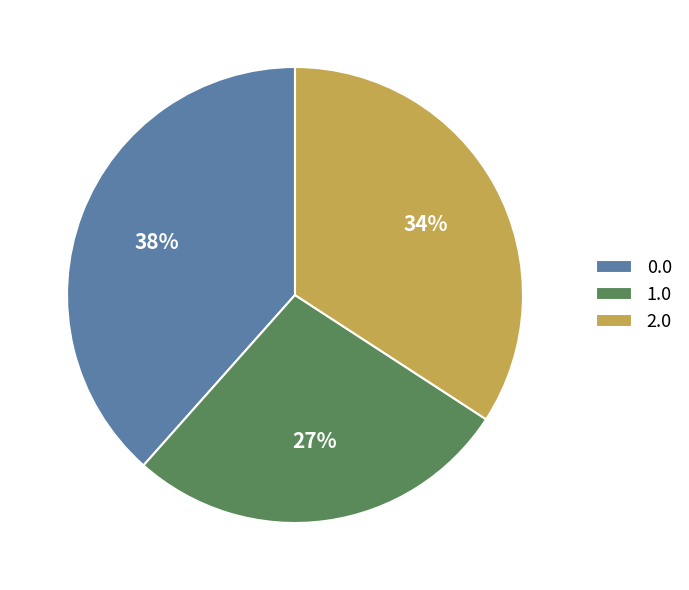

To the nearest percent, what percentage of the pie is 1.0?

27%